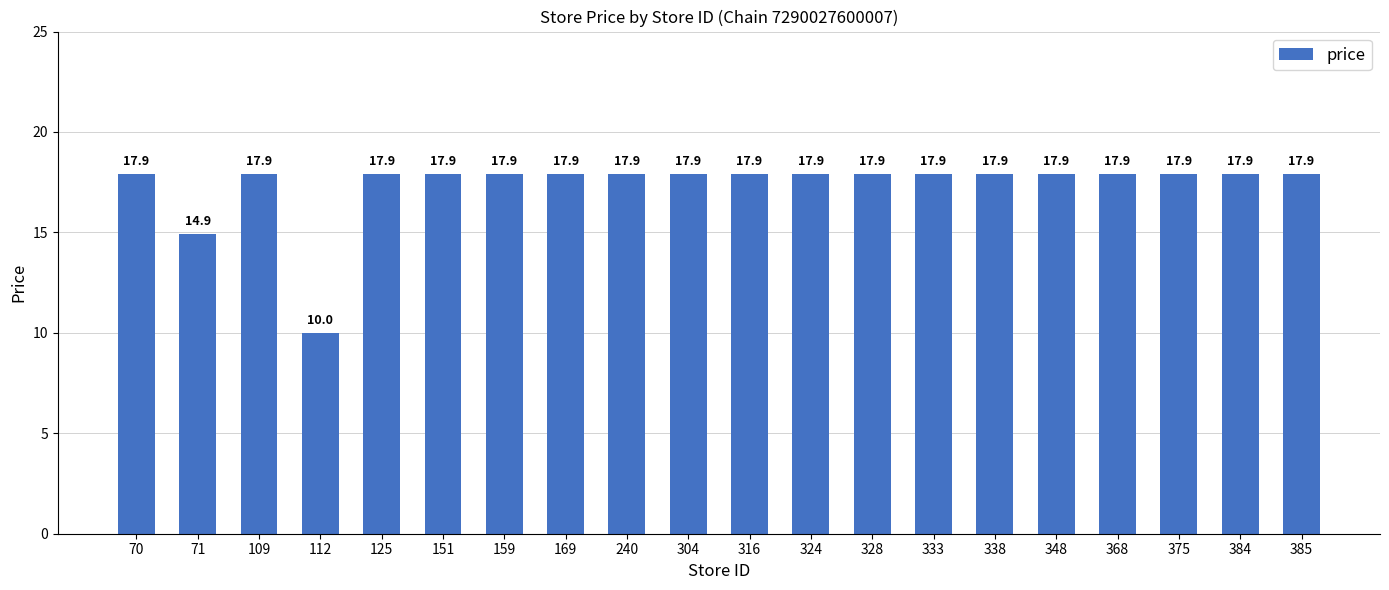

The chart shows a value of 14.9 at 71. True or false?

True